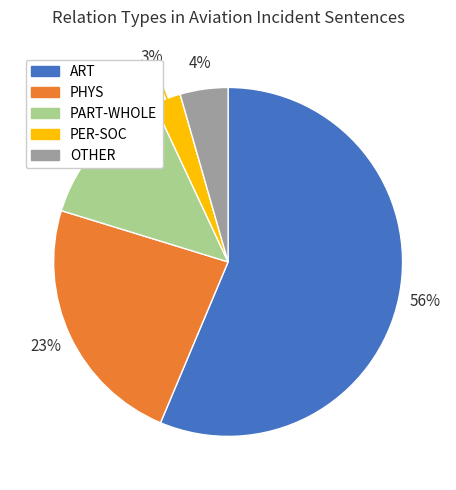

What percentage is the PHYS slice, to the nearest percent?

23%